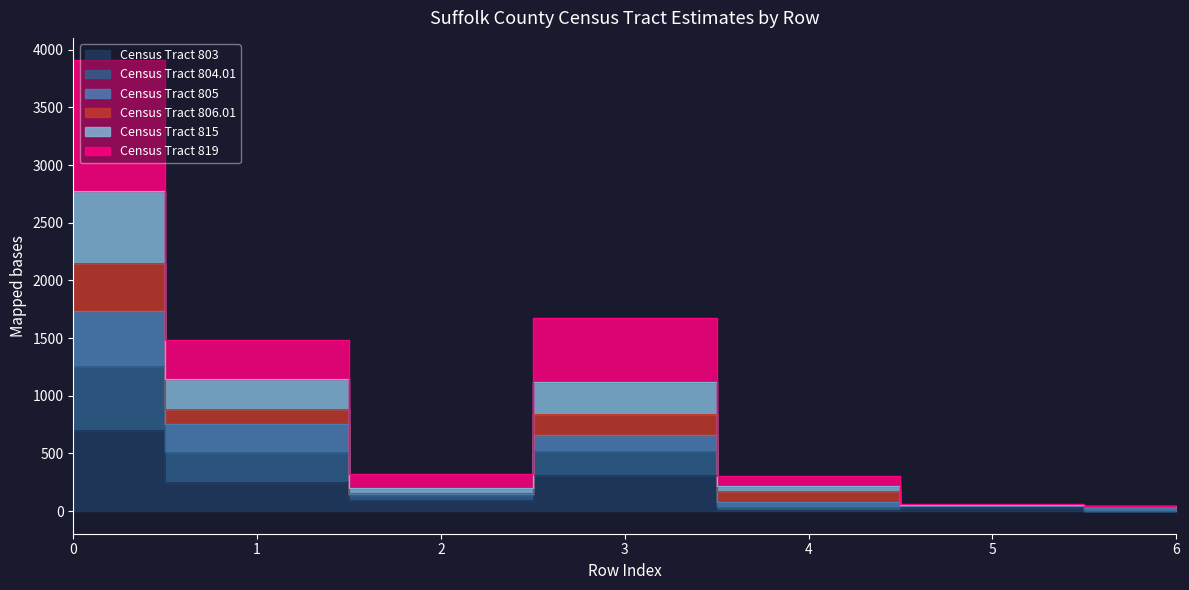

How many lines are shown in the chart?

6